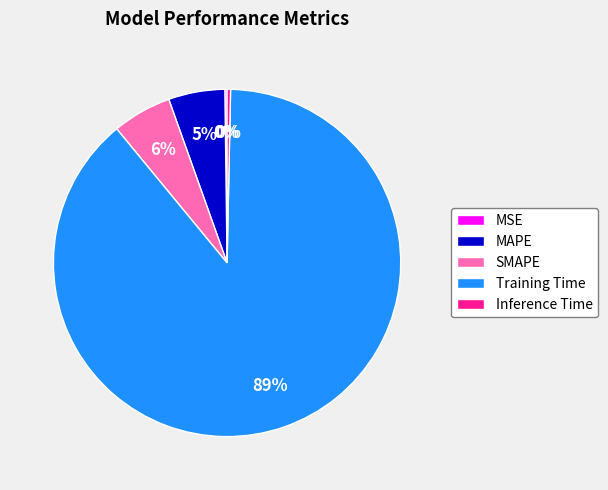

To the nearest percent, what is the combined percentage of SMAPE and Inference Time?

6%